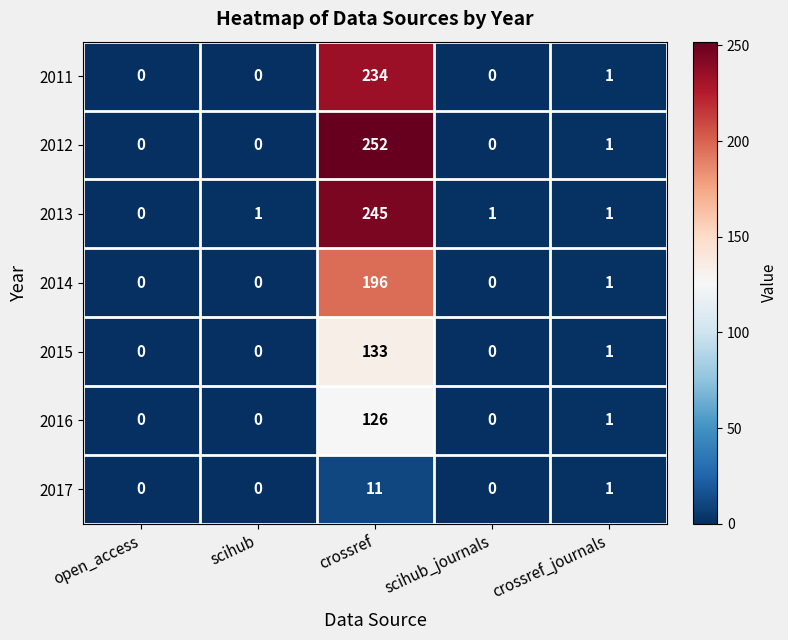

What is the total value across all series at crossref_journals?

7